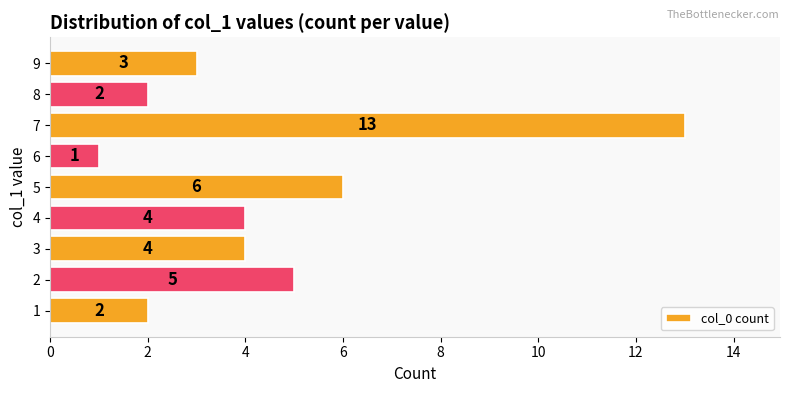

Reading bottom to top, what are all the values shown in this chart?

1=2	2=5	3=4	4=4	5=6	6=1	7=13	8=2	9=3